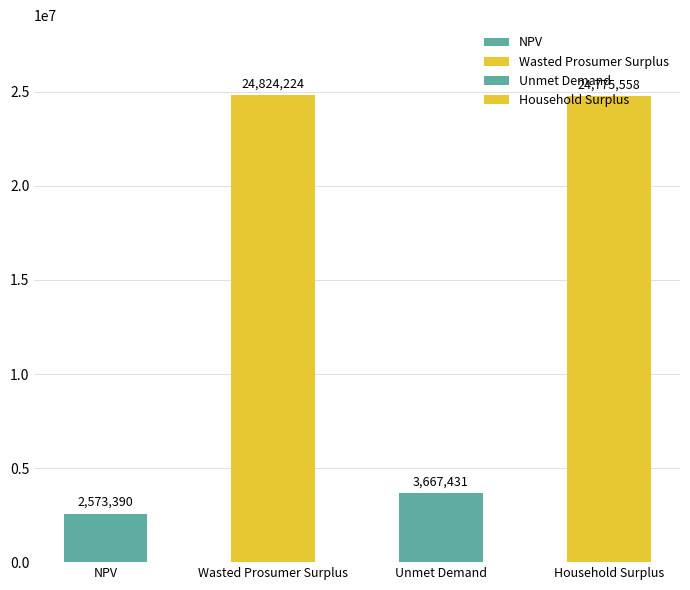

Which category has the highest value across all series?

Wasted Prosumer Surplus